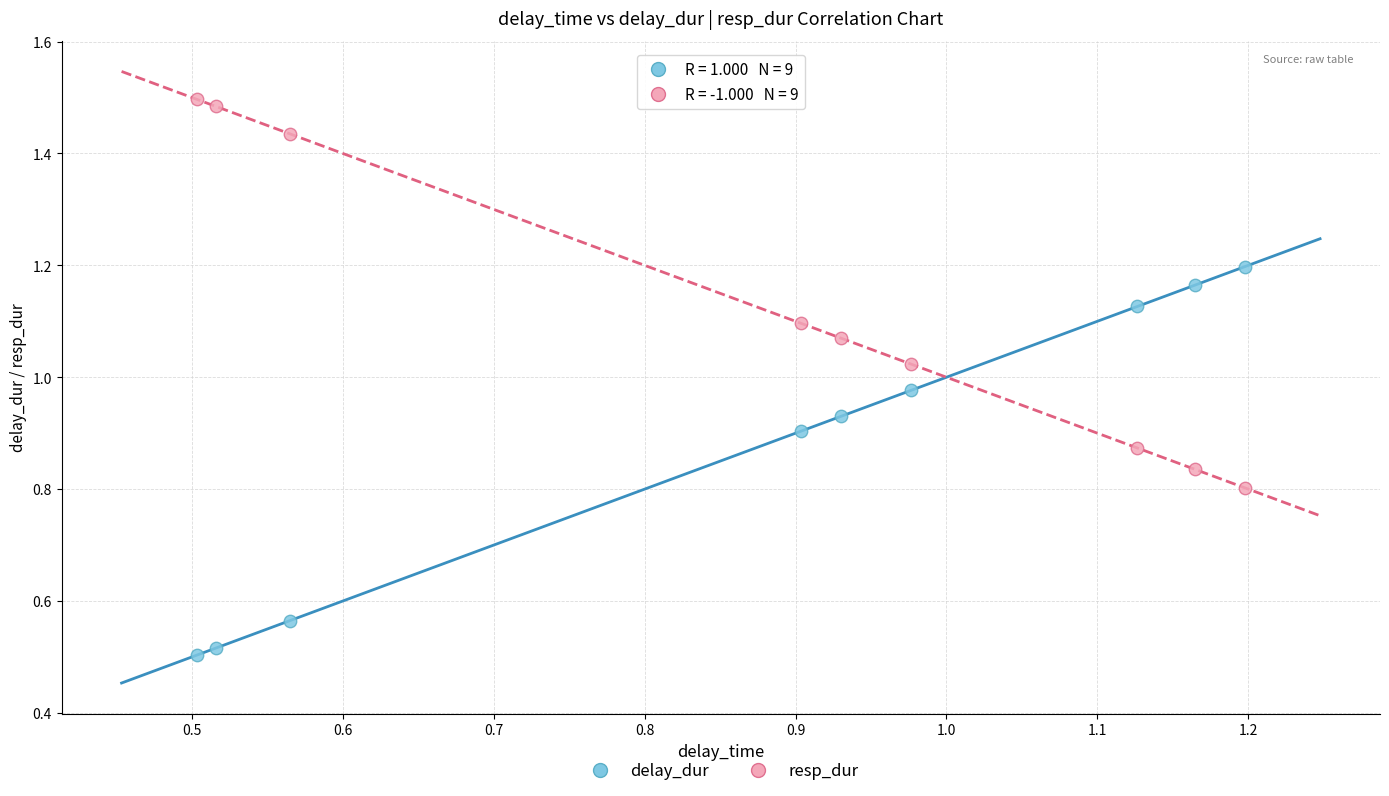

Which series contains the lowest Y value?

delay_dur